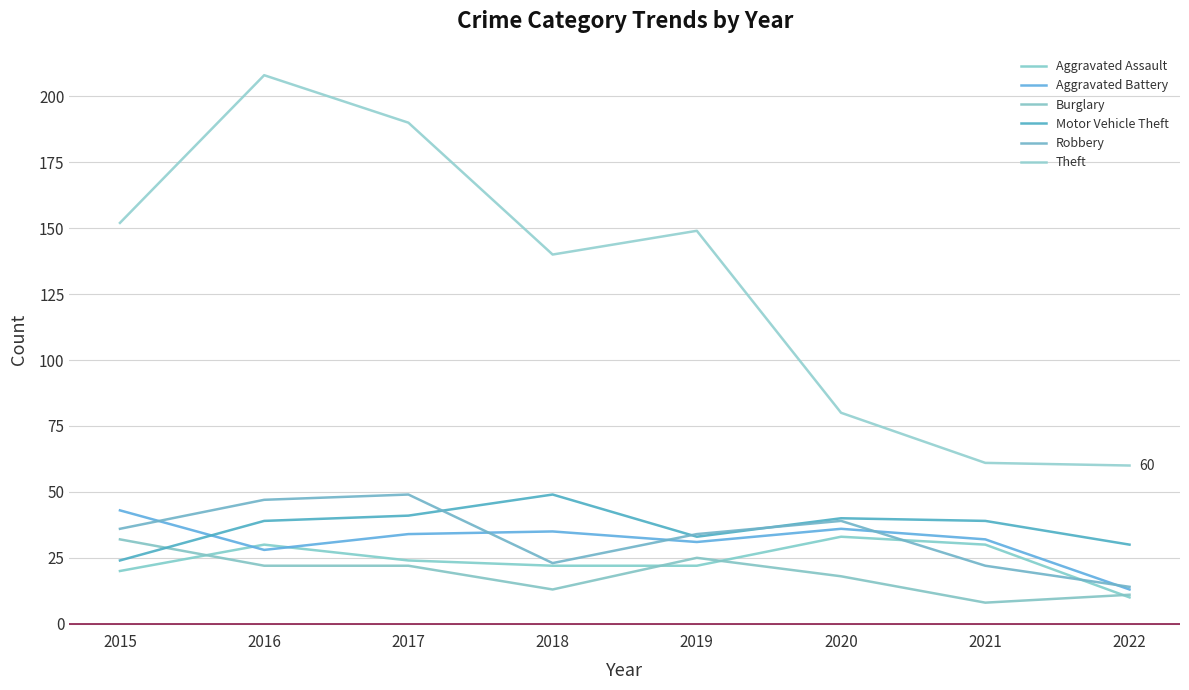

What is the value of the Robbery point at the 8th from the left?

14